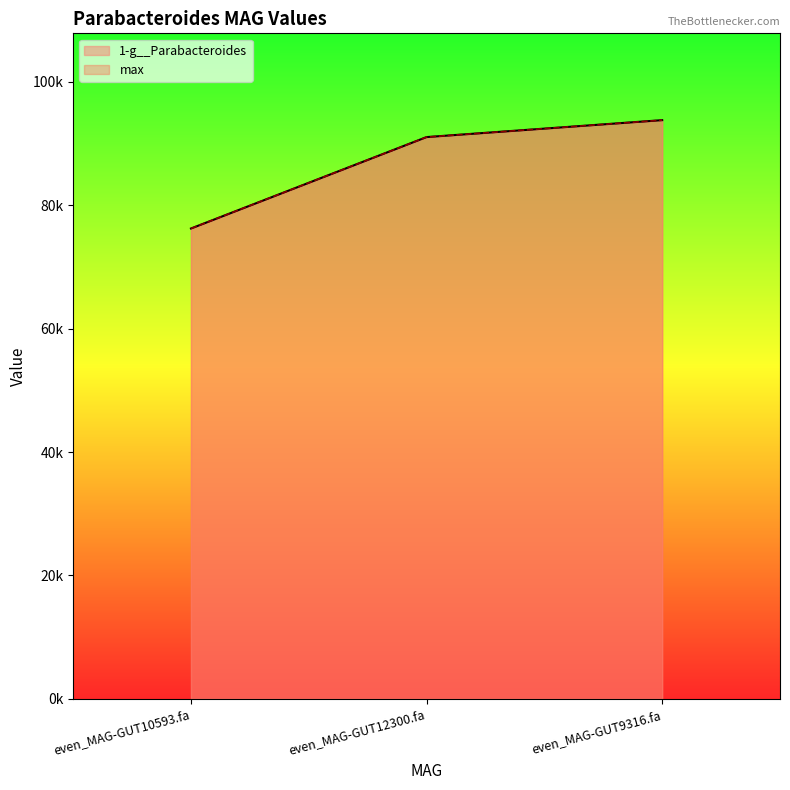

Is it true that max equals 76238.0 at even_MAG-GUT10593.fa?

True